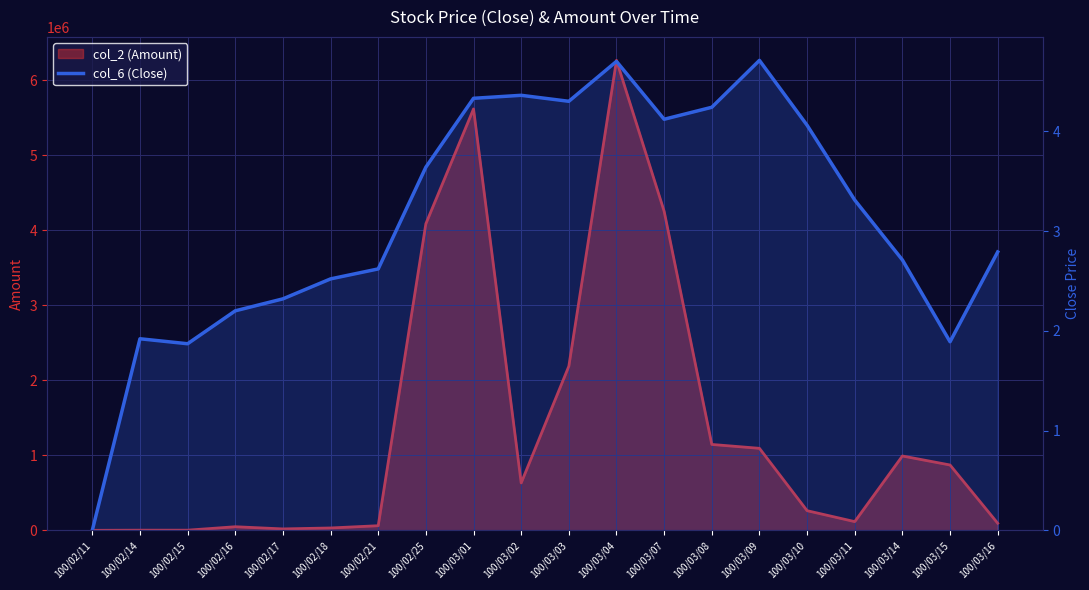

Is the value of col_2 (Amount) line at 100/02/25 greater than the value of col_6 (Close) at 100/02/18?

Yes